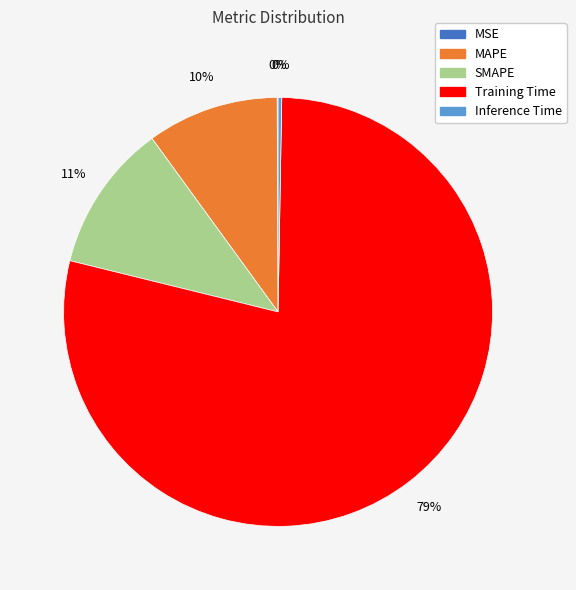

Which slice is the largest?

Training Time